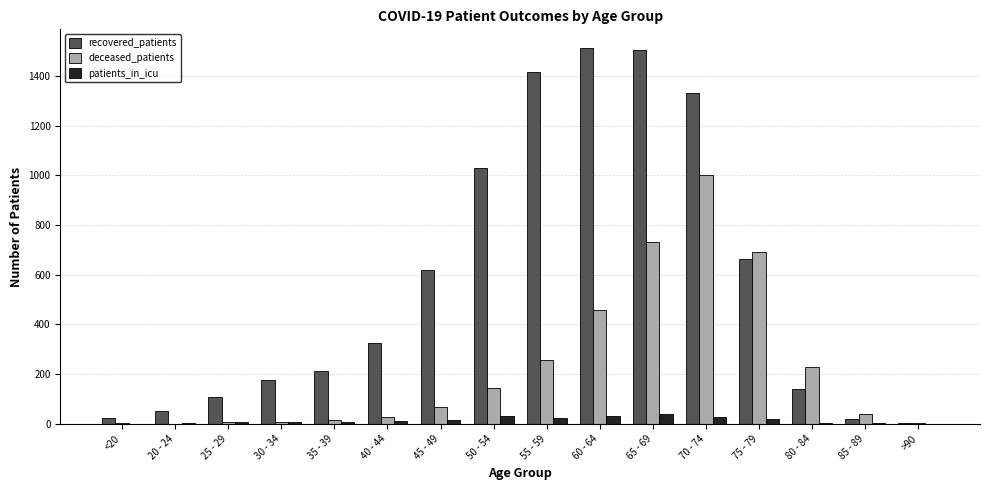

Where is deceased_patients nearest to the value 500?

60 - 64